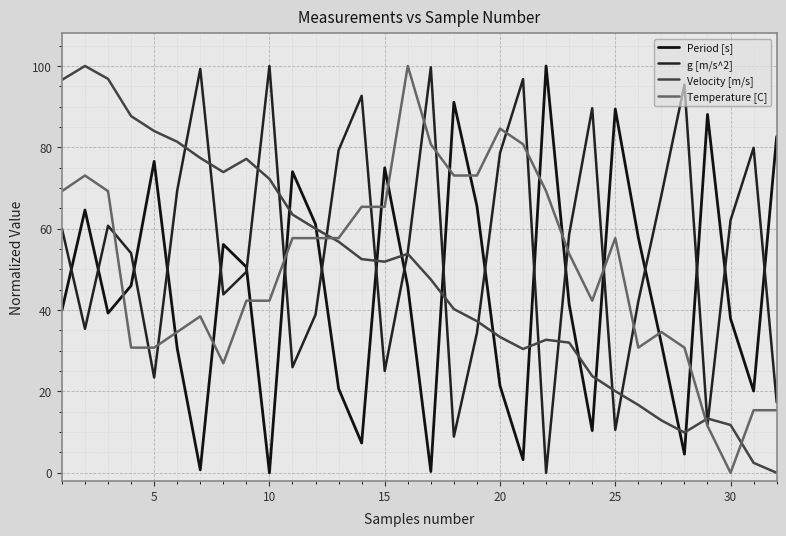

Reading right to left, extract all data points from this chart.

Period [s]: 82.7	20.1	37.9	88.1	4.6	31.8	57.8	89.4	10.4	41.4	100.0	3.2	21.4	65.6	91.1	0.3	45.8	75.0	7.3	20.7	61.1	74.0	0.0	50.6	56.1	0.7	30.6	76.6	46.0	39.3	64.6	39.9
g [m/s^2]: 17.3	79.9	62.1	11.9	95.4	68.2	42.1	10.6	89.6	58.6	0.0	96.8	78.6	34.4	8.9	99.7	54.2	25.0	92.7	79.3	38.9	26.0	100.0	49.4	43.9	99.3	69.4	23.4	54.0	60.7	35.4	60.0
Velocity [m/s]: 0.0	2.5	11.8	13.3	9.9	12.9	16.7	20.1	23.8	32.0	32.7	30.4	33.4	37.3	40.3	47.5	53.8	51.9	52.5	56.8	60.0	63.5	72.2	77.2	73.9	77.4	81.4	84.0	87.7	96.8	100.0	96.6
Temperature [C]: 15.4	15.4	0.0	11.5	30.8	34.6	30.8	57.7	42.3	53.8	69.2	80.8	84.6	73.1	73.1	80.8	100.0	65.4	65.4	57.7	57.7	57.7	42.3	42.3	26.9	38.5	34.6	30.8	30.8	69.2	73.1	69.2